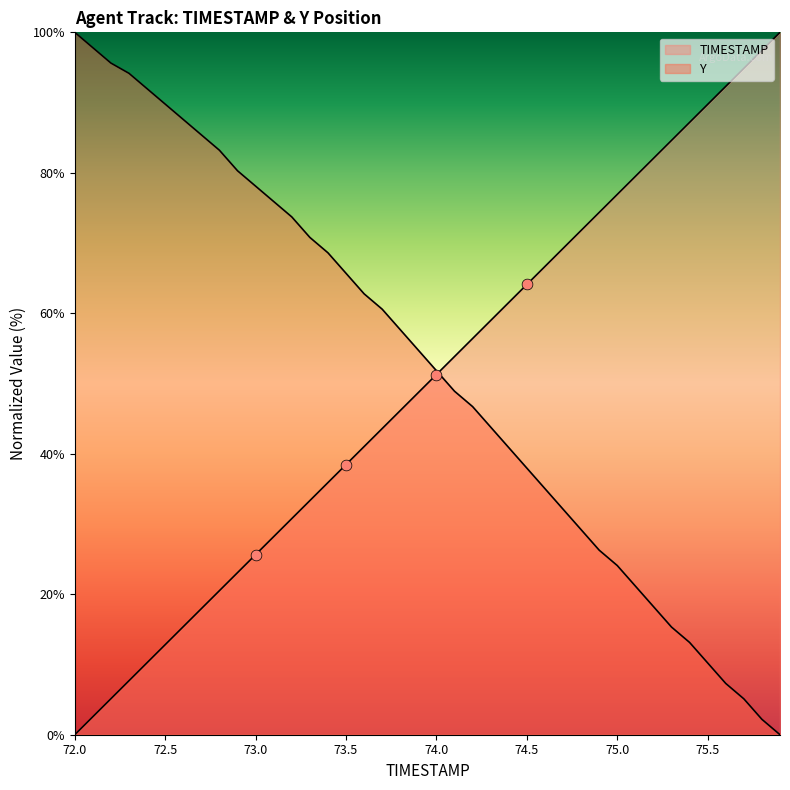

Which series reaches the minimum Y coordinate?

TIMESTAMP